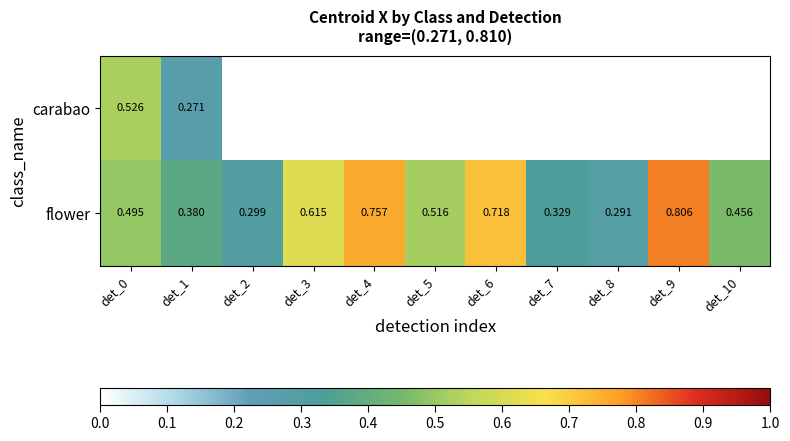

What is the smallest value displayed?

0.3